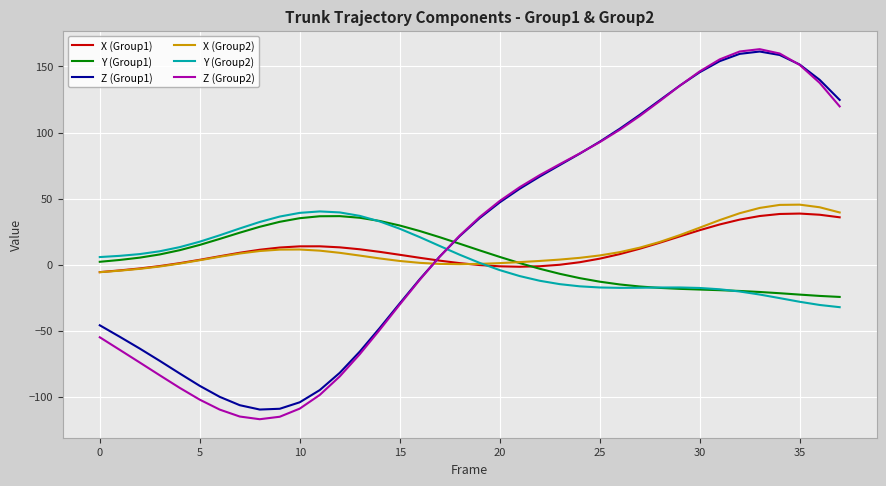

Which series has the largest range (max minus min)?

Z (Group2)